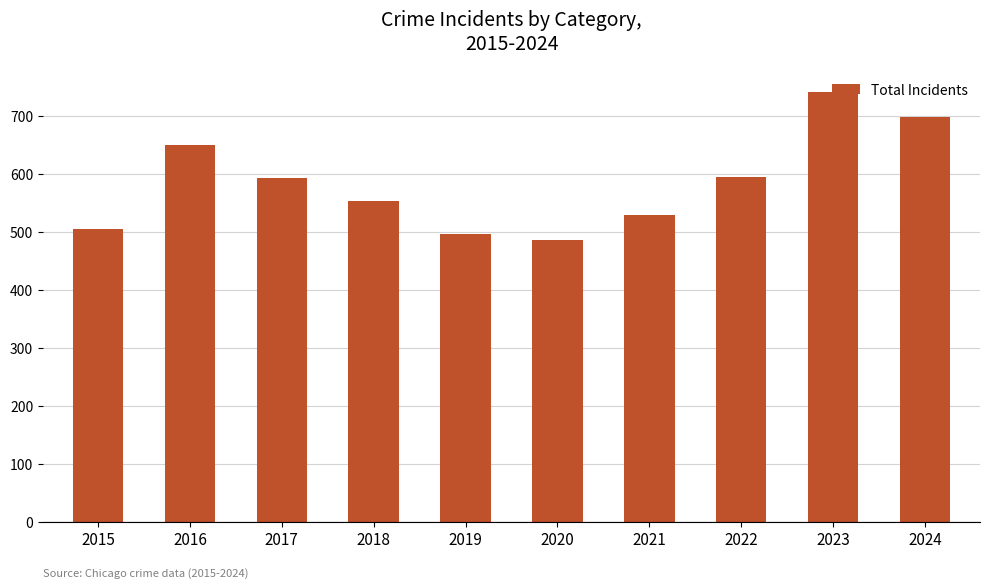

Which label corresponds to the largest value in the chart?

2023